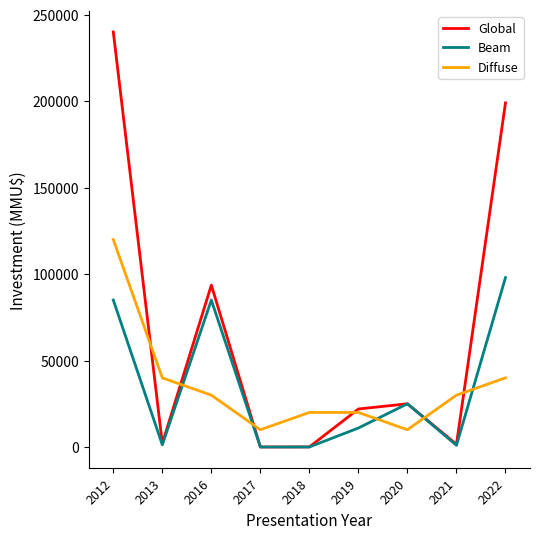

What is the minimum value shown in the chart?

23